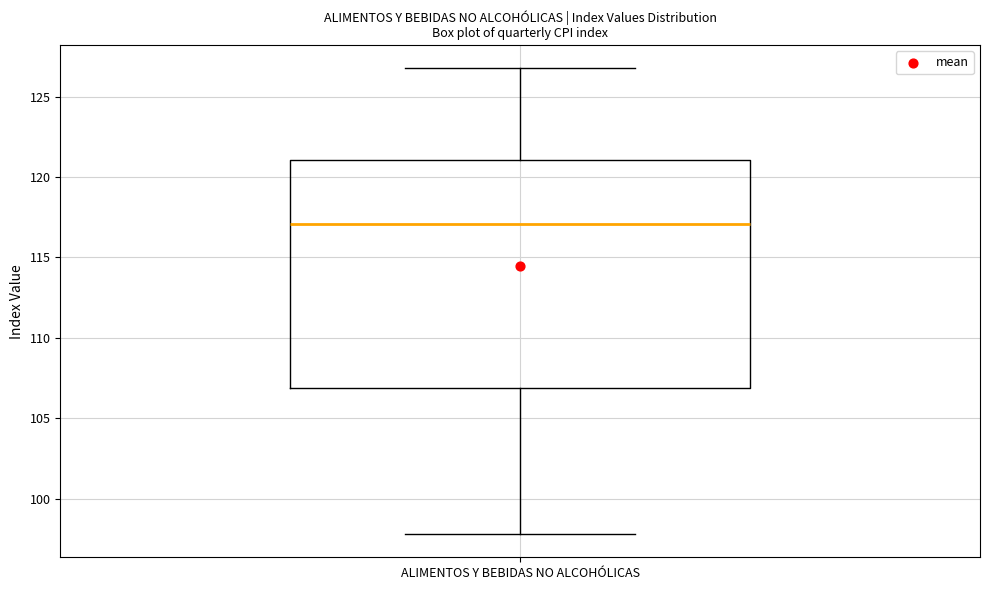

Where does the median line of the box for ALIMENTOS Y BEBIDAS NO ALCOHÓLICAS sit on the y-axis? The values are not printed on the chart, so give them approximately, as read against the axis.

117